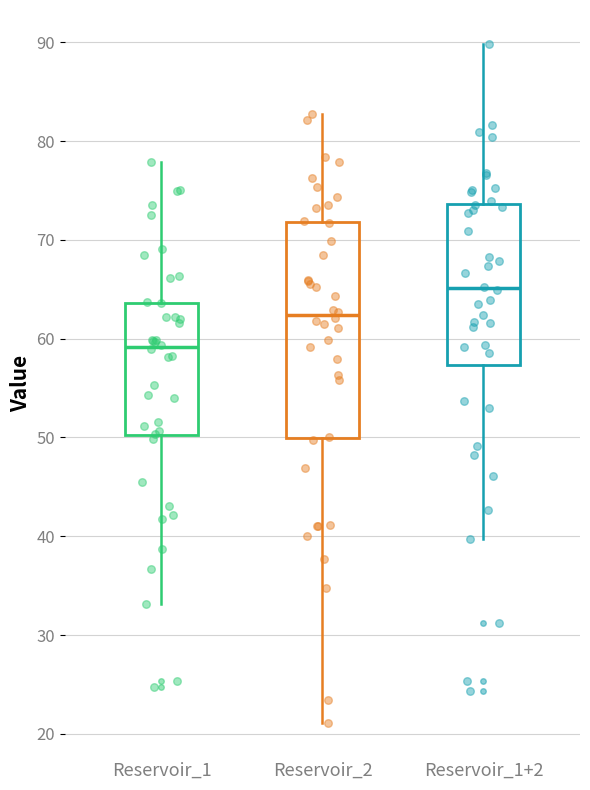

Which box has the lowest median line?

Reservoir_1